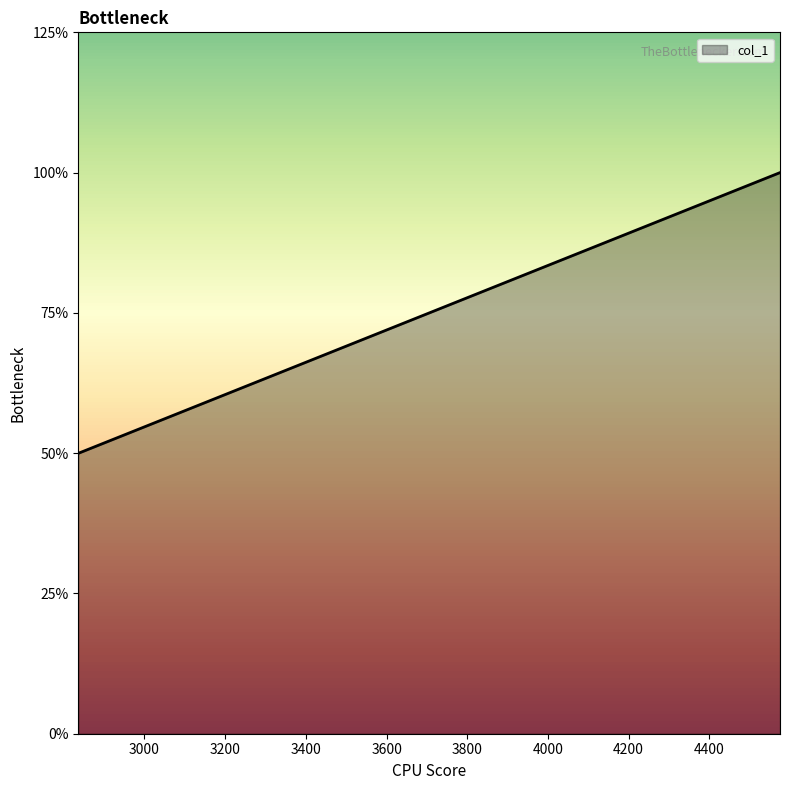

Does the chart display data point markers on the line(s)?

No